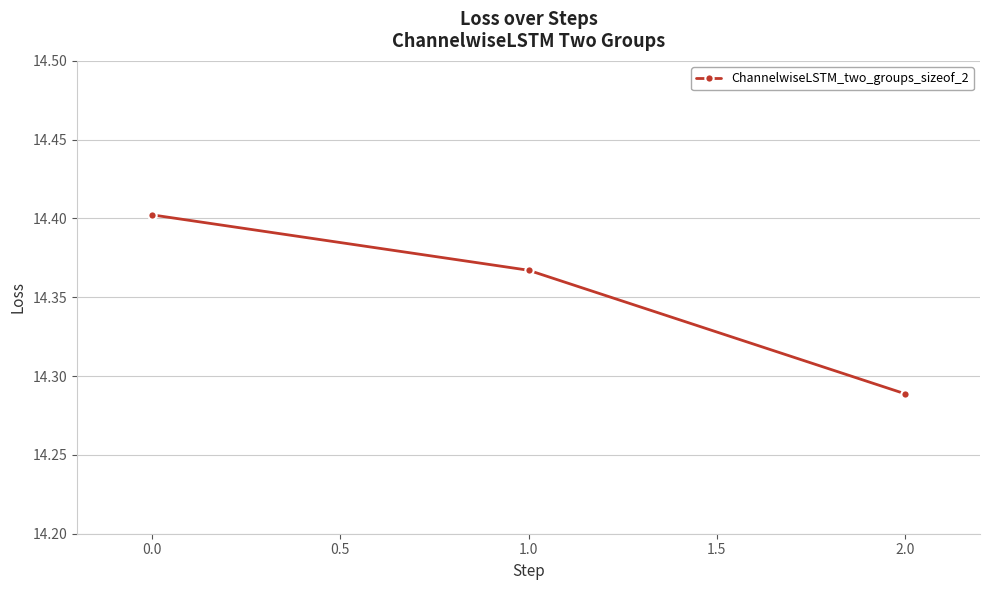

List the labels in order of value, largest first.

0.0, 1.0, 2.0